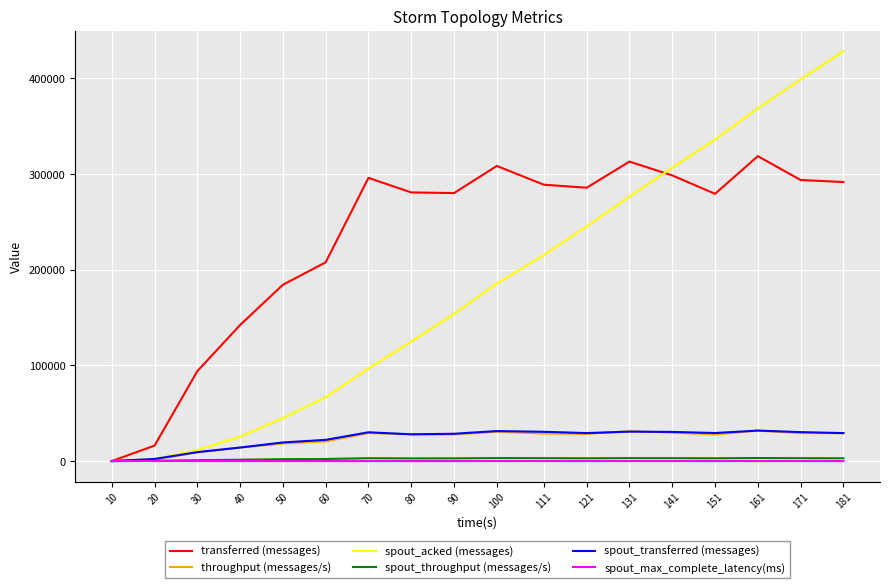

Is it true that transferred (messages) equals 295780.0 at 70?

True